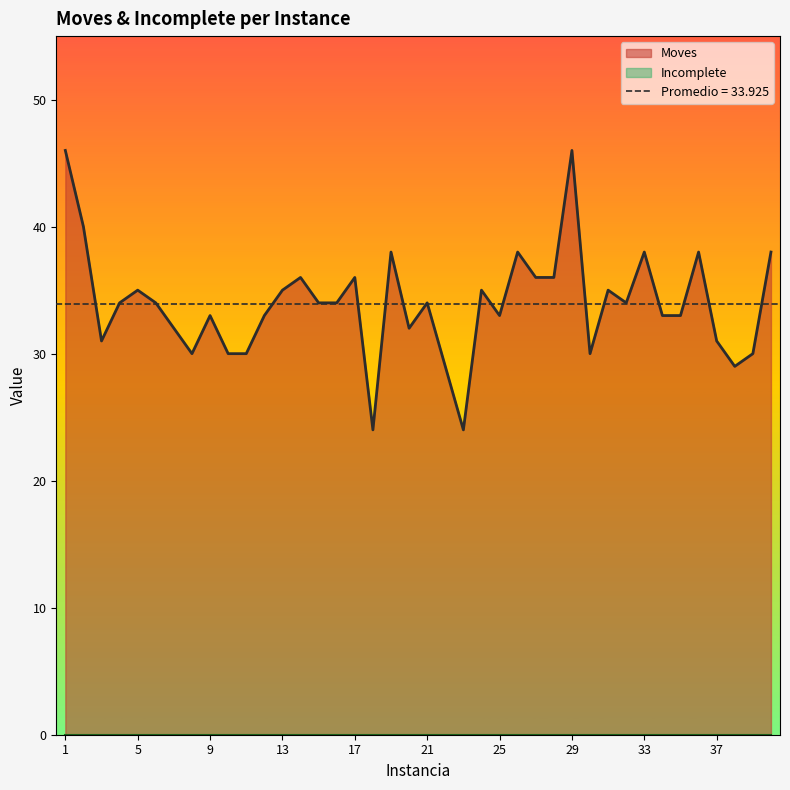

How many points are higher than both their immediate neighbors (excluding endpoints)?

12